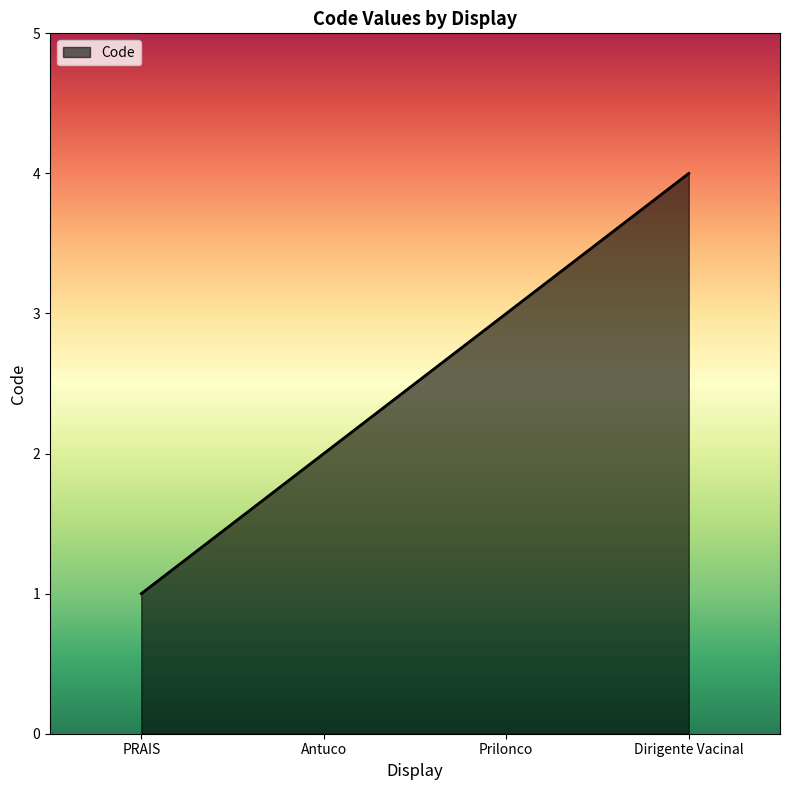

List the labels in order of value, smallest first.

PRAIS, Antuco, Prilonco, Dirigente Vacinal